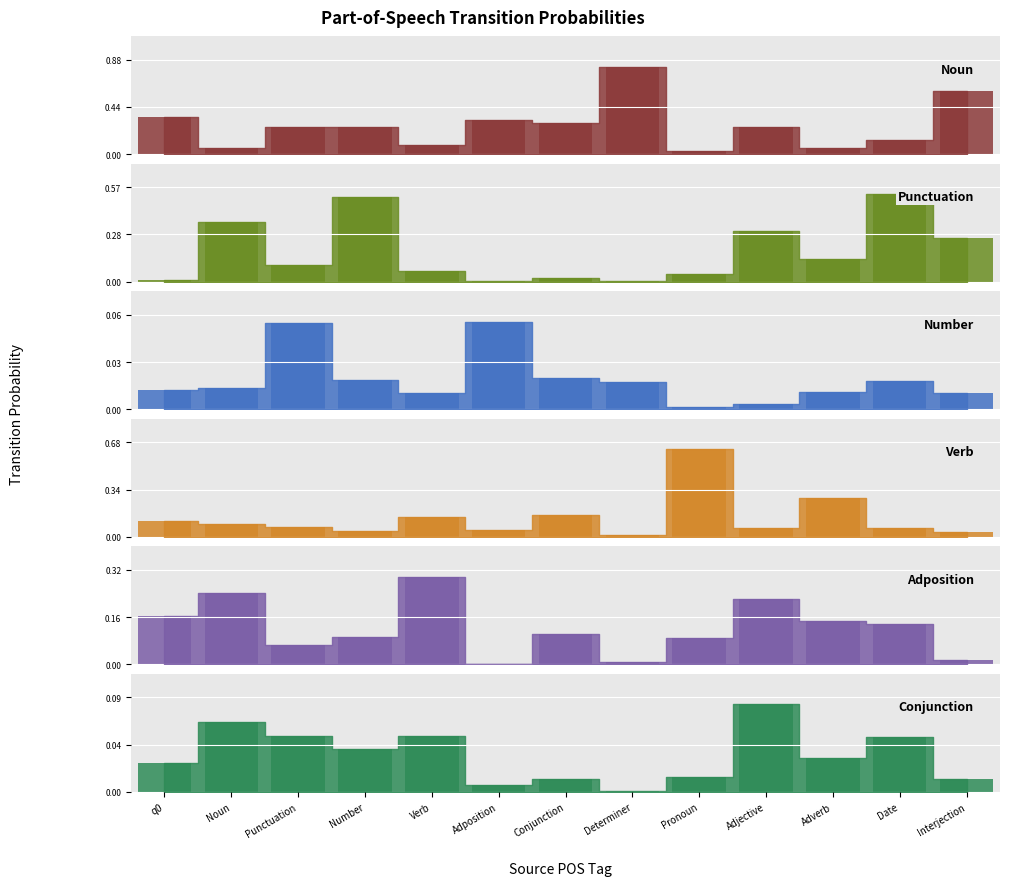

Is it true that Verb equals 0.1 at Adjective?

False